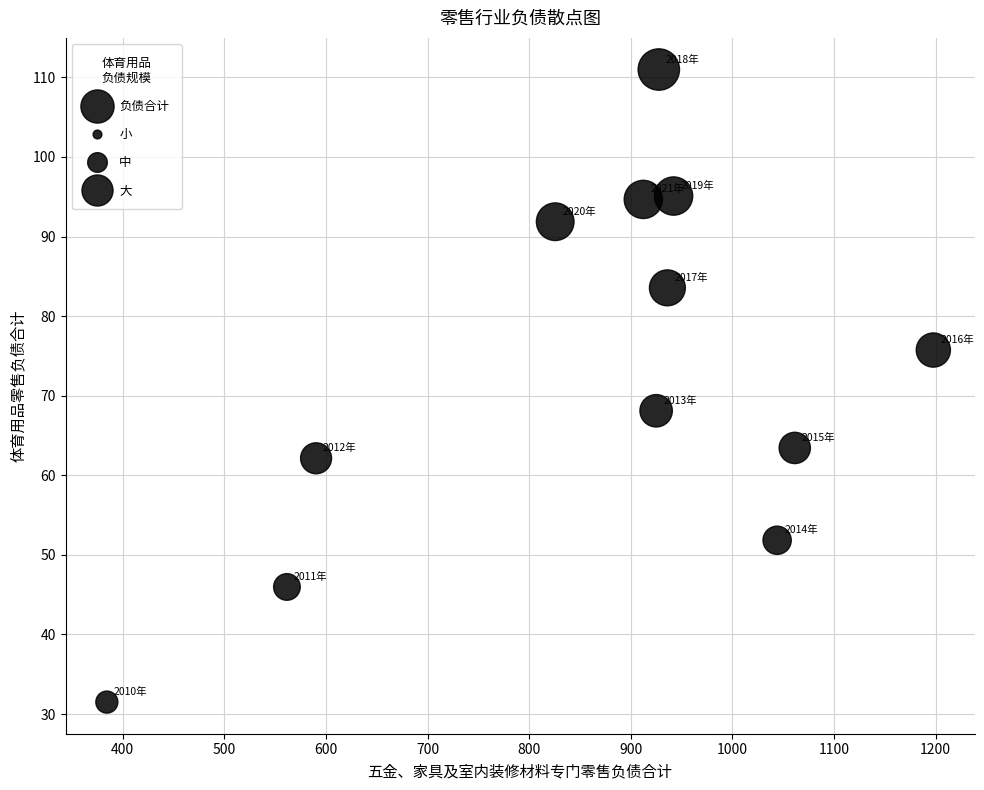

What is the average X value?

859.0